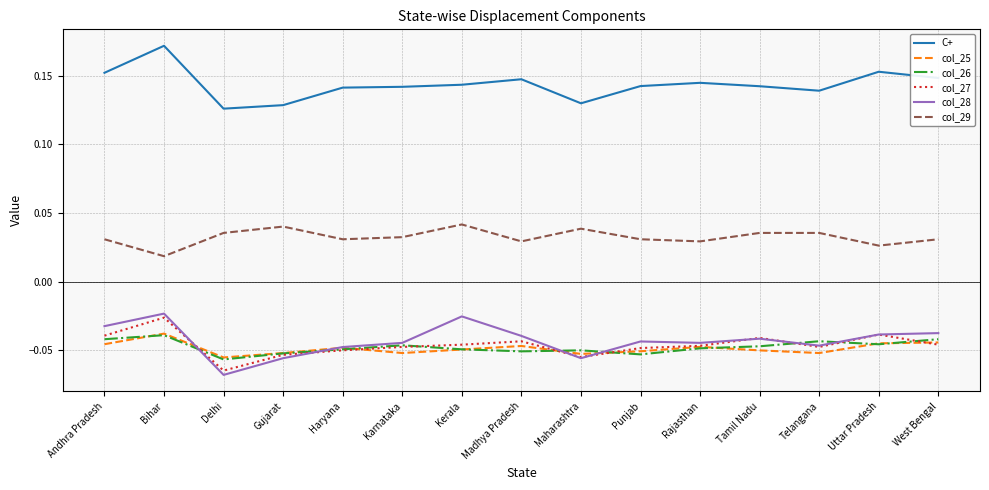

Is it true that col_26 equals -0.1 at Karnataka?

False